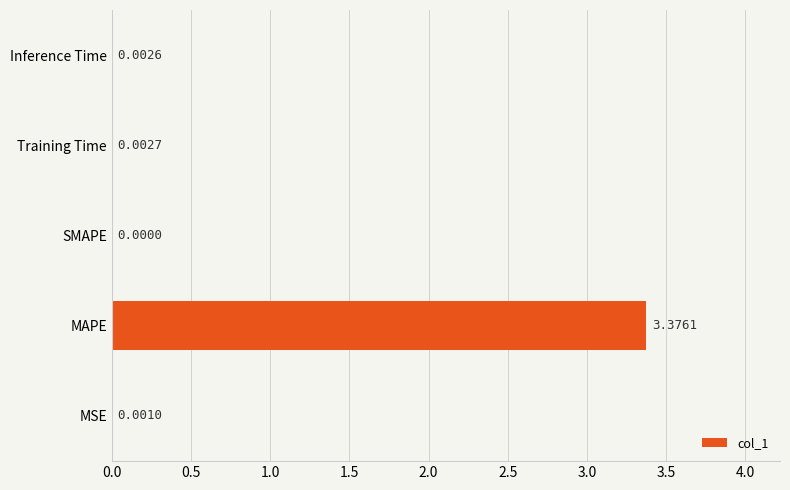

What is the average value?

0.7